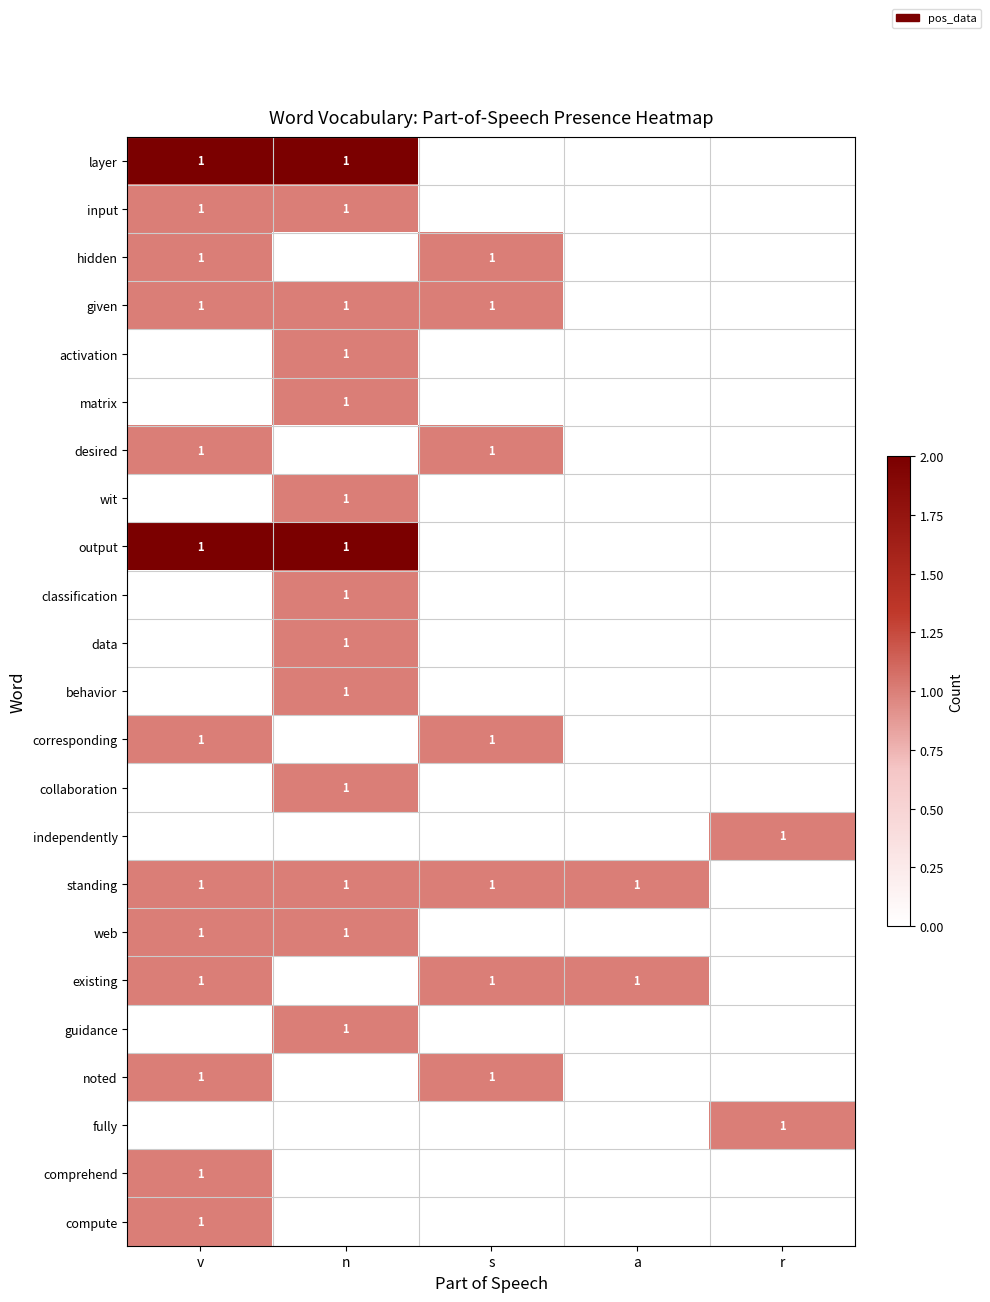

Which has a higher value, a or v?

v